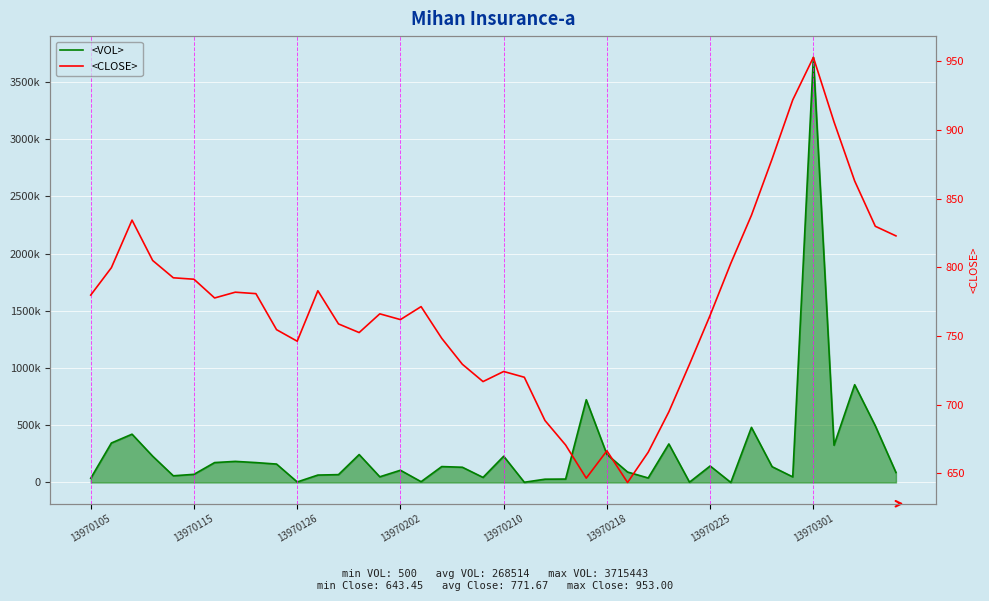

The value of <VOL> at 14 is 30101.3. True or false?

False